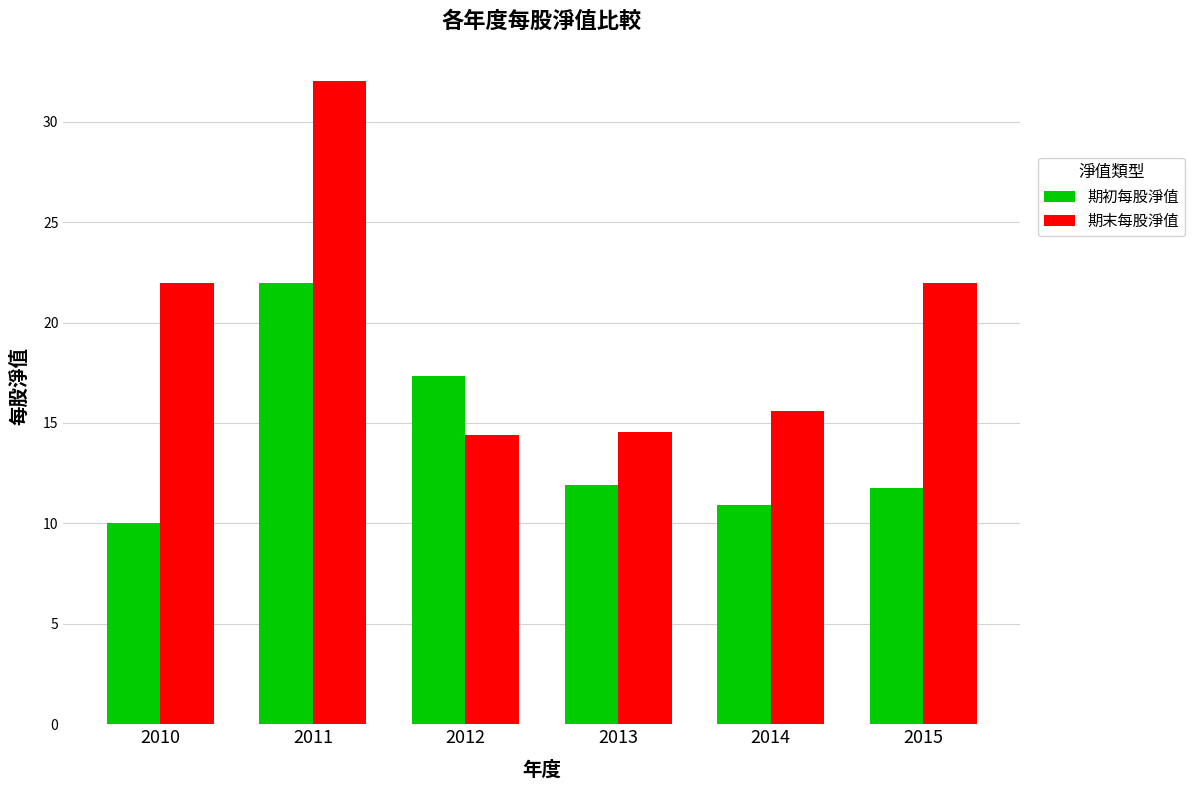

How many series are shown in this chart?

2